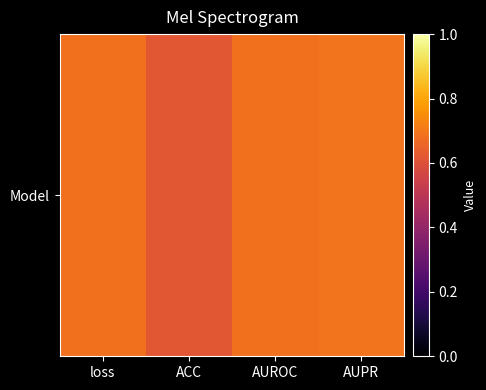

What is the maximum value shown in the chart?

0.7